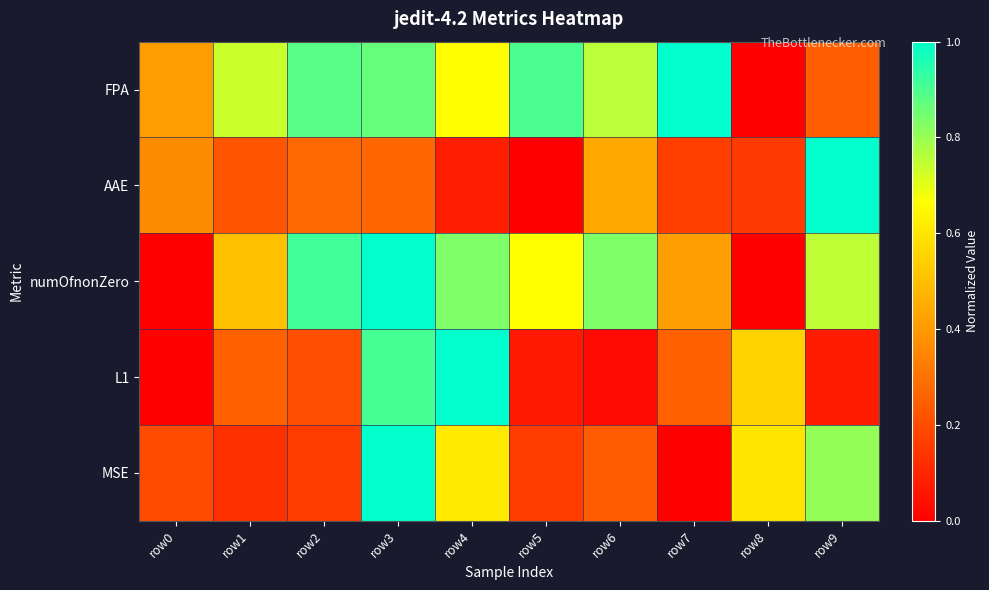

What is the total value across all series at row2?

2.4